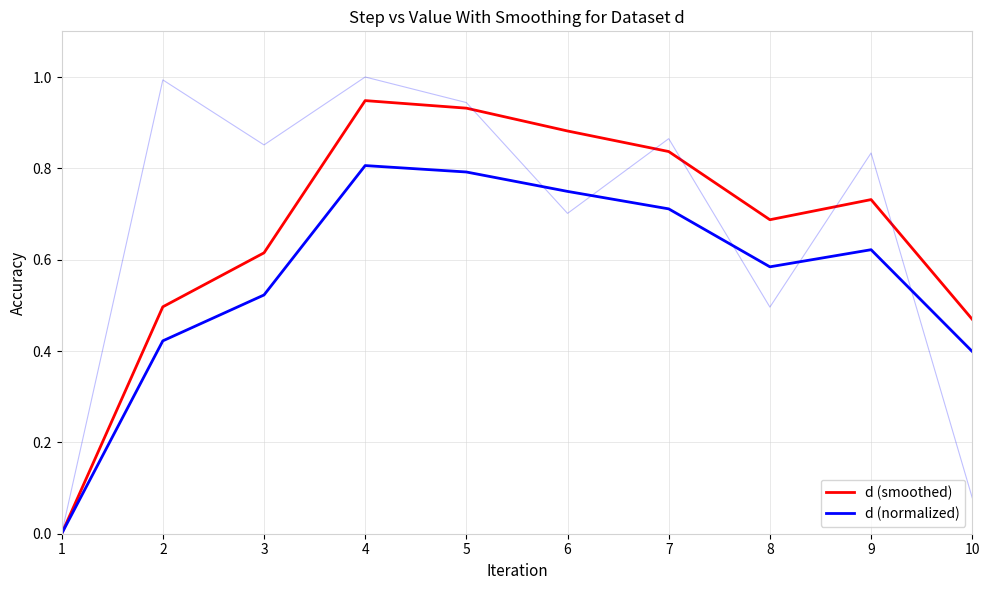

True or false: d (normalized) has more than 2 interior local peaks.

False